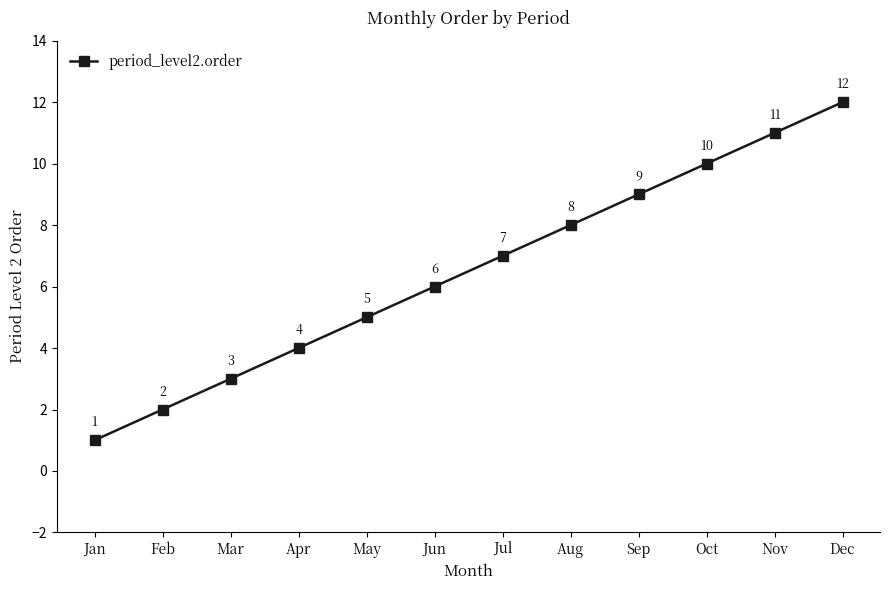

Between May and Jun, which is larger?

Jun